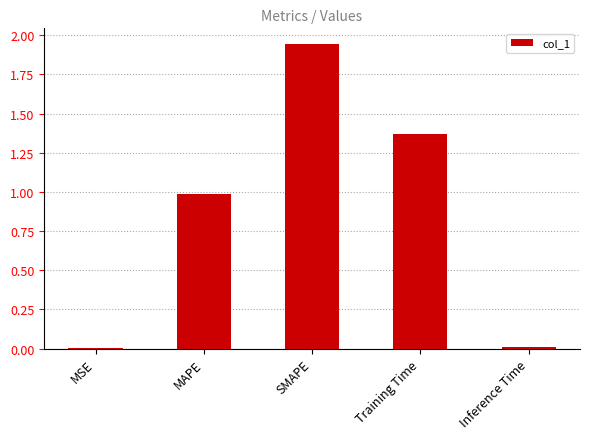

What is the change in value from MSE to MAPE?

+1.0